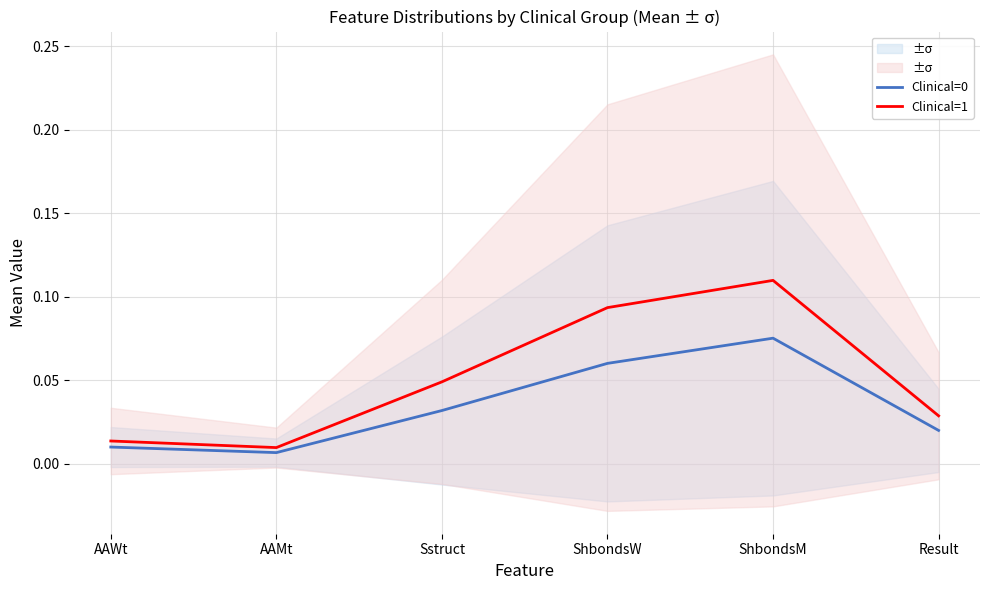

Which series has the widest spread of values?

Clinical=1